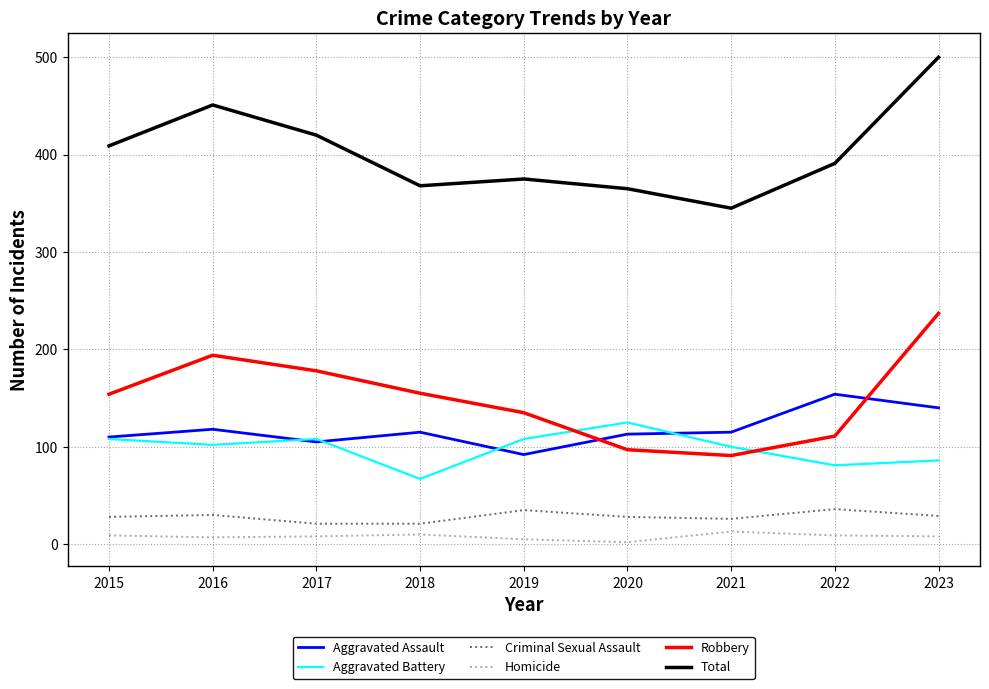

What is the sum of the Total values at 2019 and 2022?

766